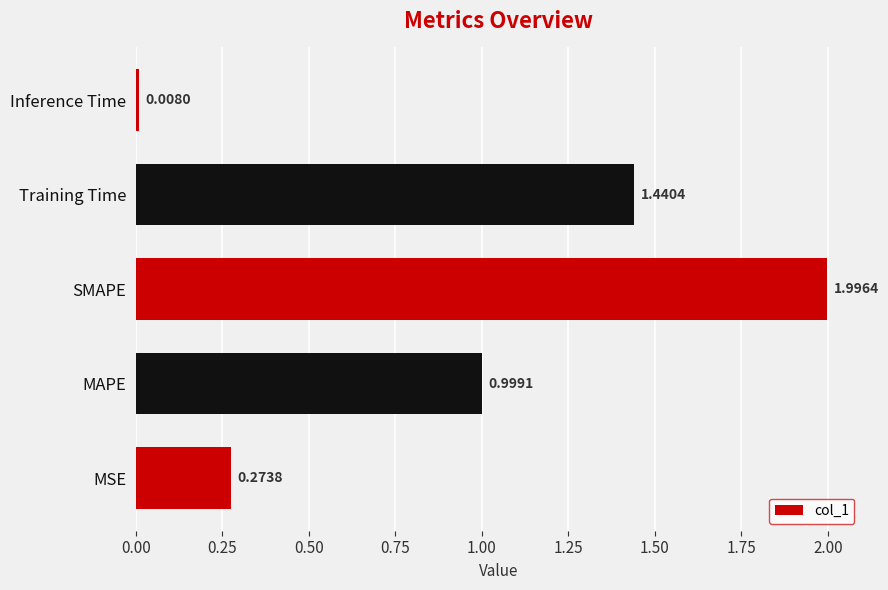

Rank the categories by value from lowest to highest.

Inference Time, MSE, MAPE, Training Time, SMAPE